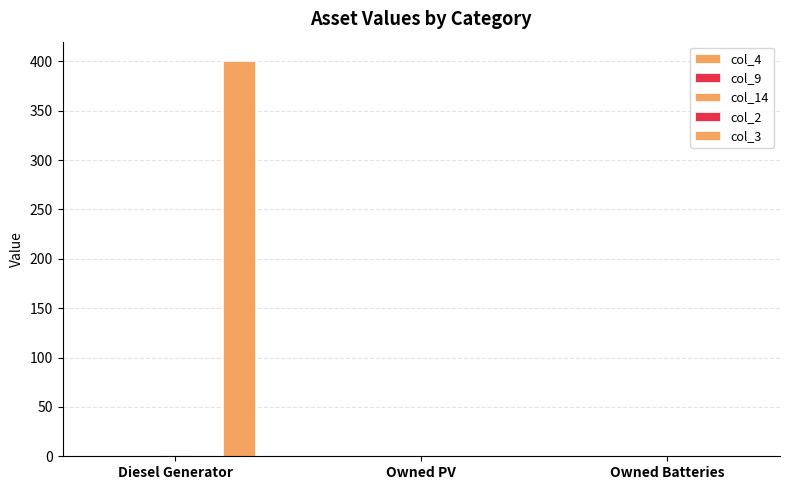

What is the total value across all series at Diesel Generator?

401